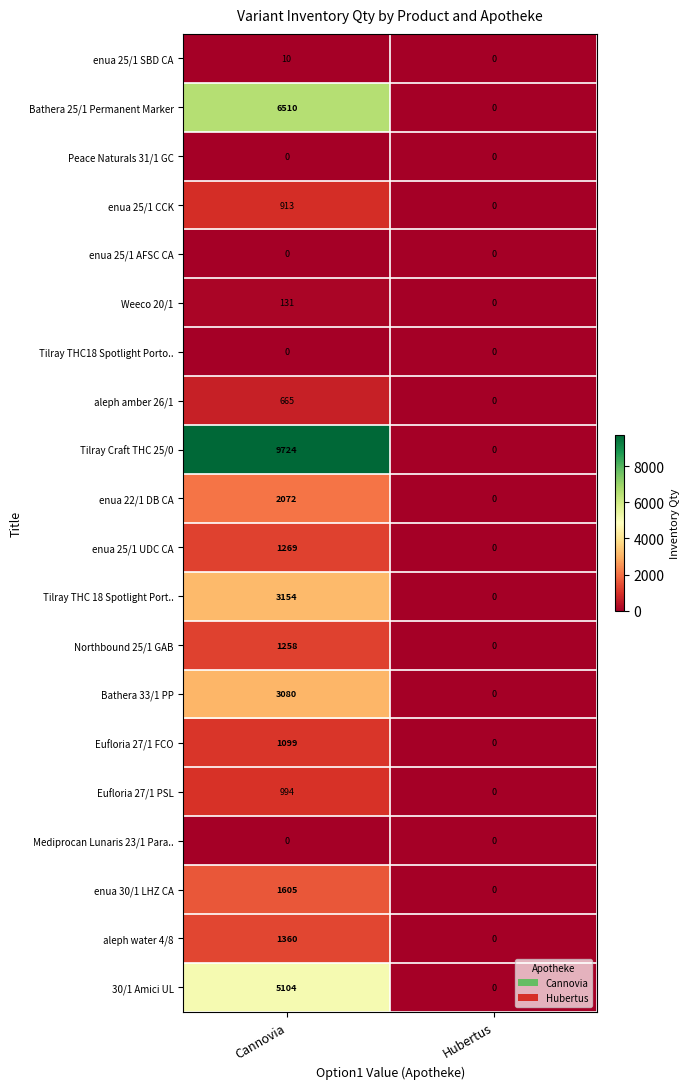

What is the maximum value shown in the chart?

9724